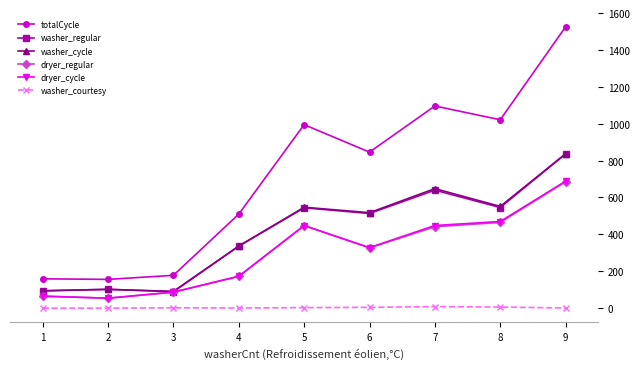

What is the minimum value for washer_regular?

89.0